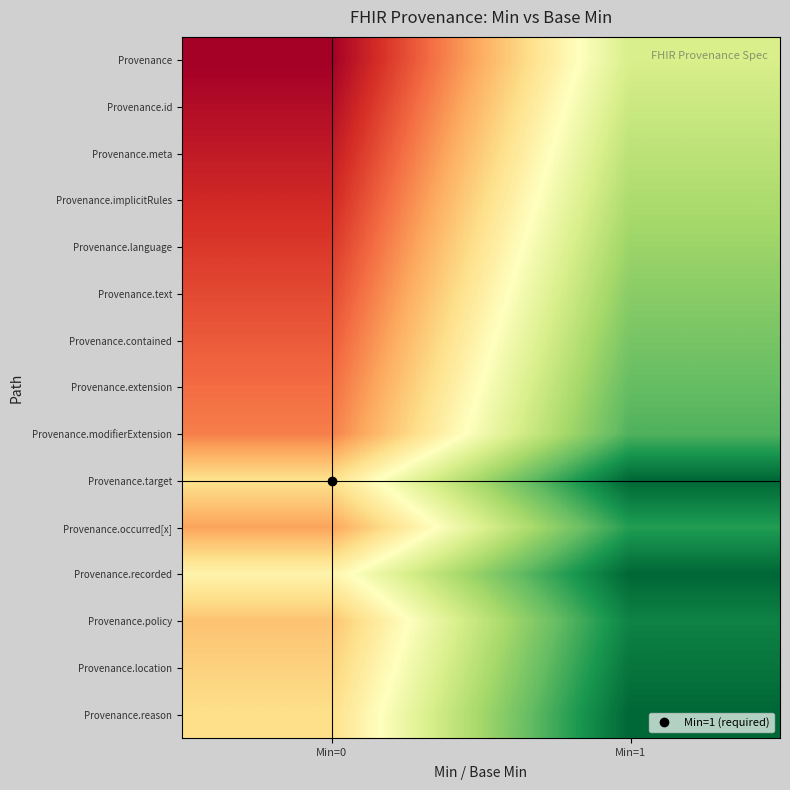

At how many categories does at least one series exceed 0?

2